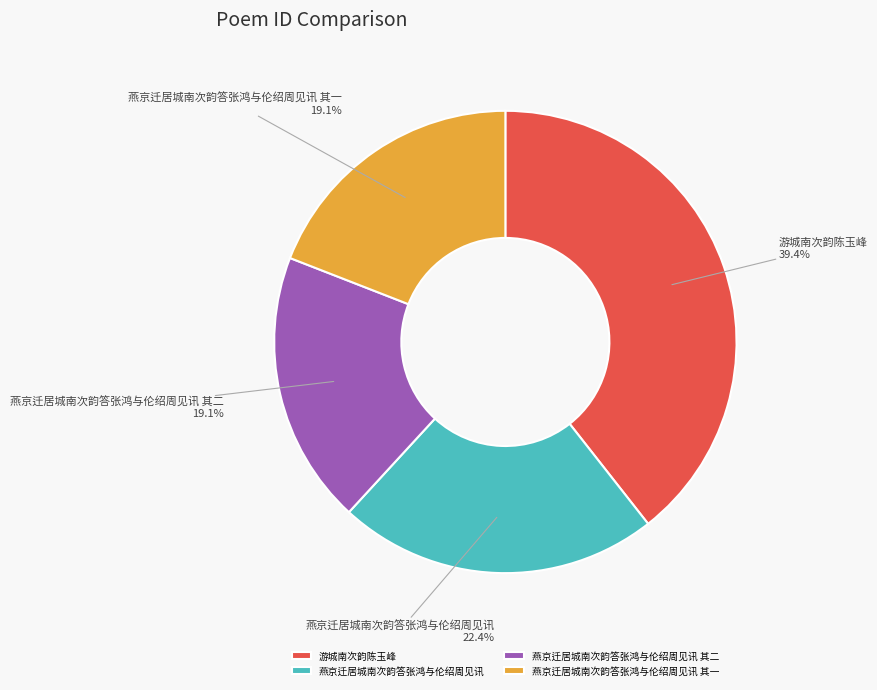

Count the number of slices in the pie.

4